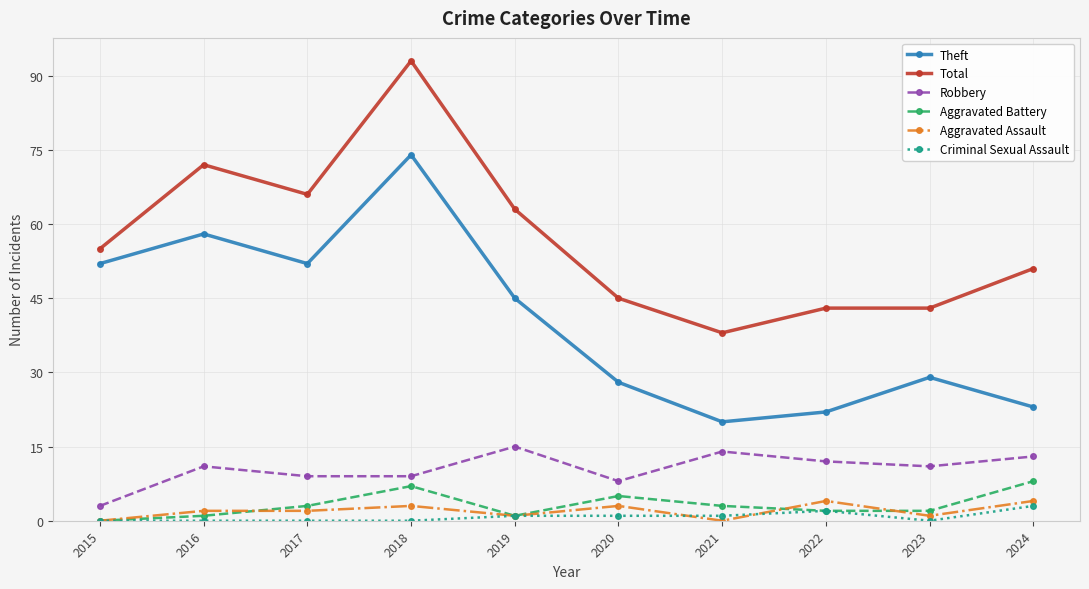

What is the average value of the Aggravated Assault series?

2